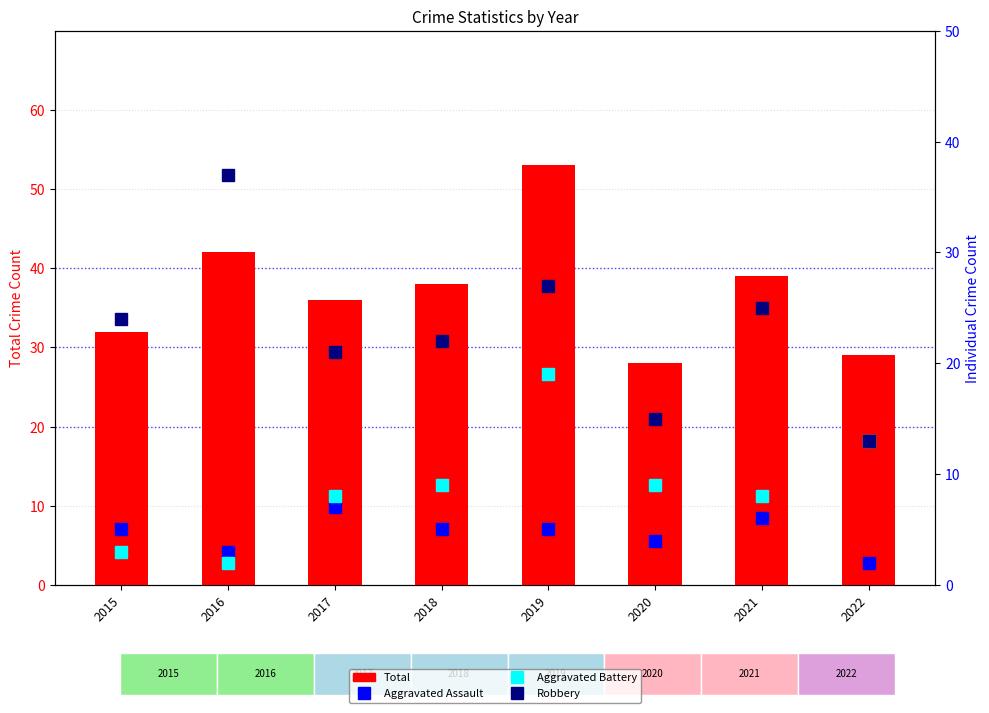

Where is Aggravated Battery nearest to the value 10?

2018